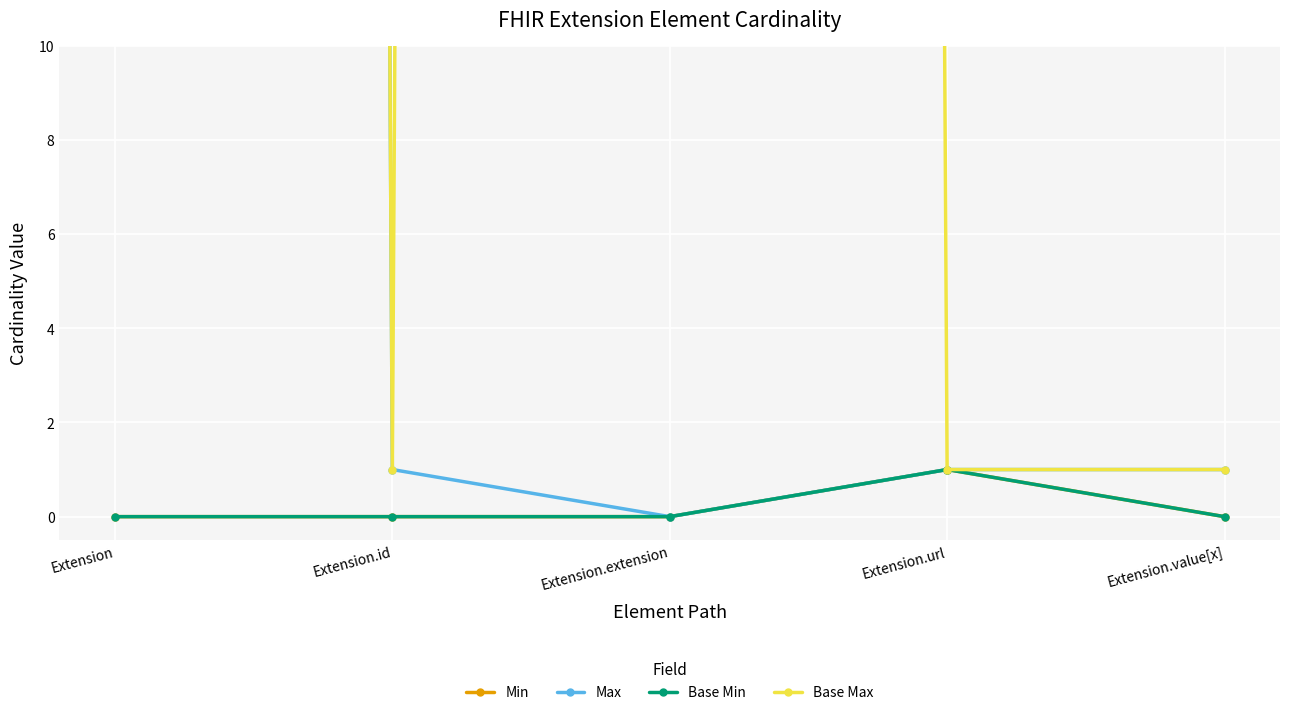

True or false: Max has a value of 1 at Extension.id.

False